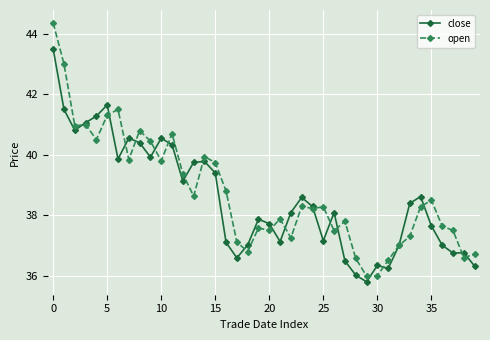

Rank the series by their maximum value, from lowest to highest.

close, open